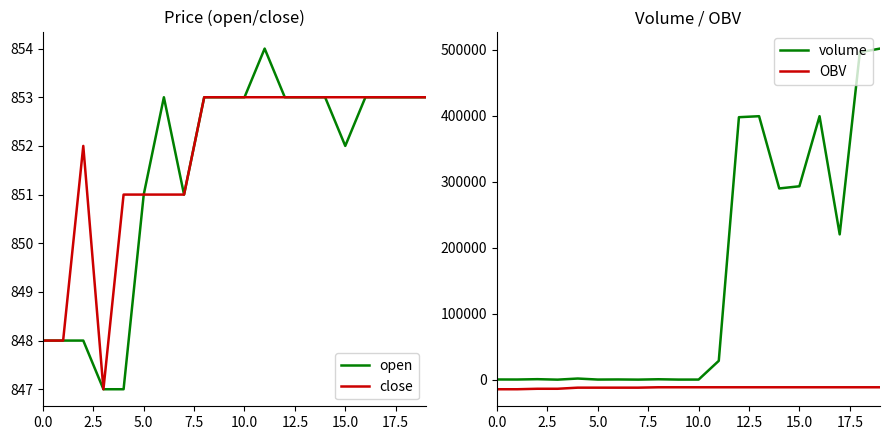

What is the minimum value for open?

847